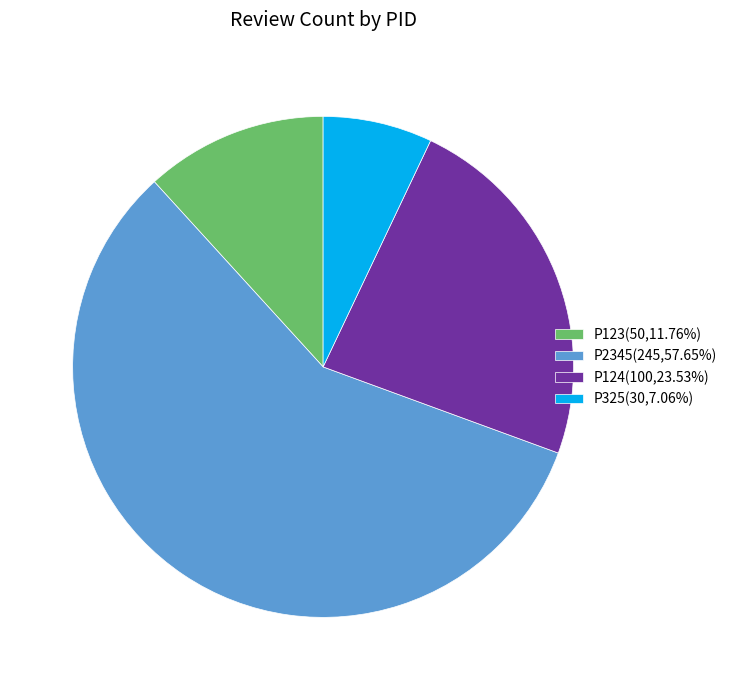

What is the largest slice in the pie chart?

P2345